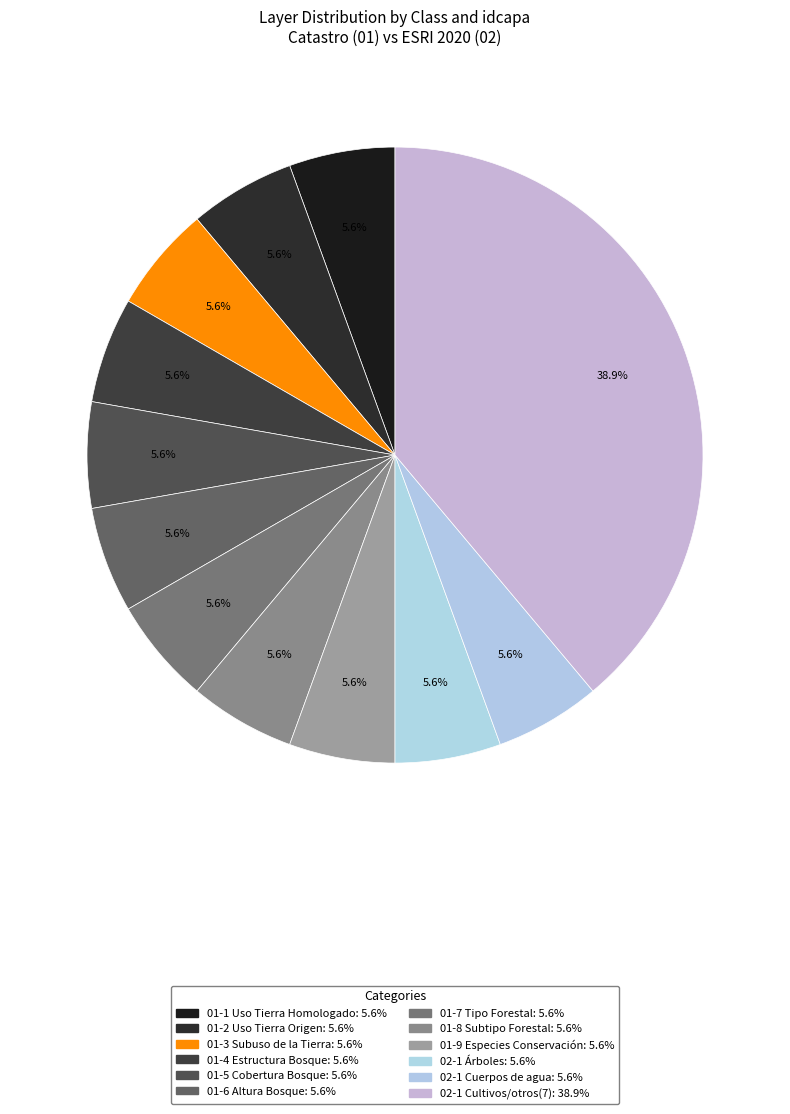

Count the number of slices in the pie.

12